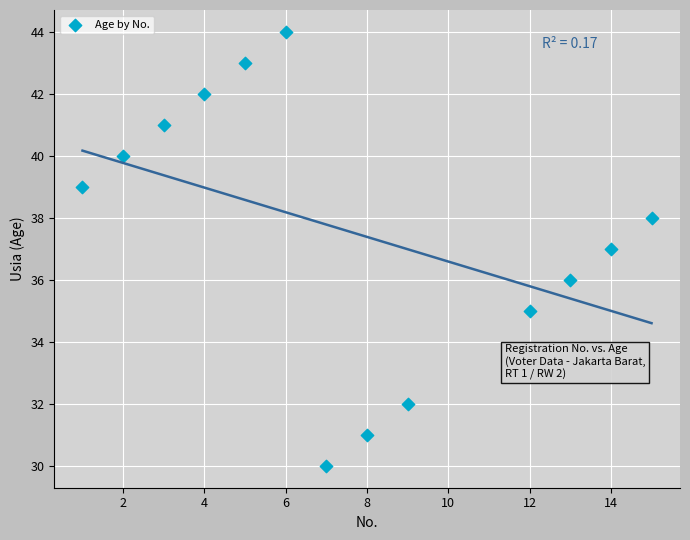

What is the range of X values (max minus min)?

14